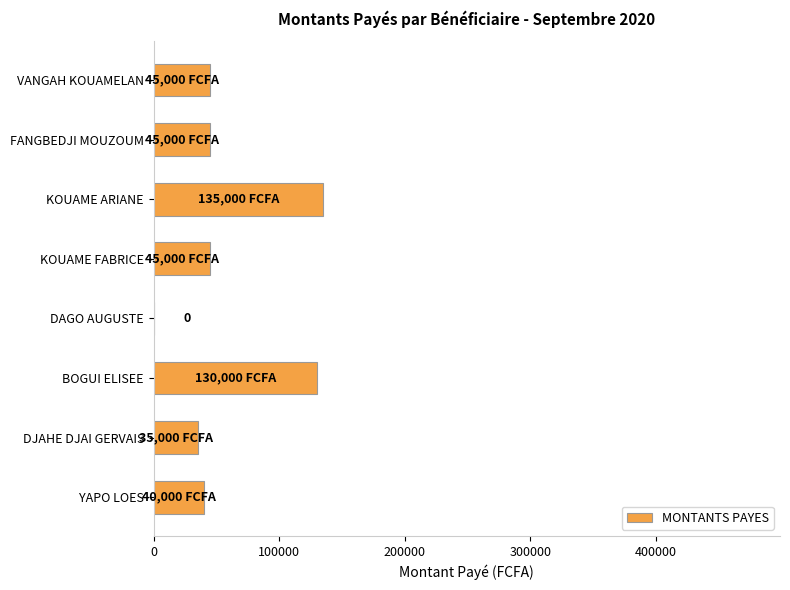

What is the sum of all values?

475000